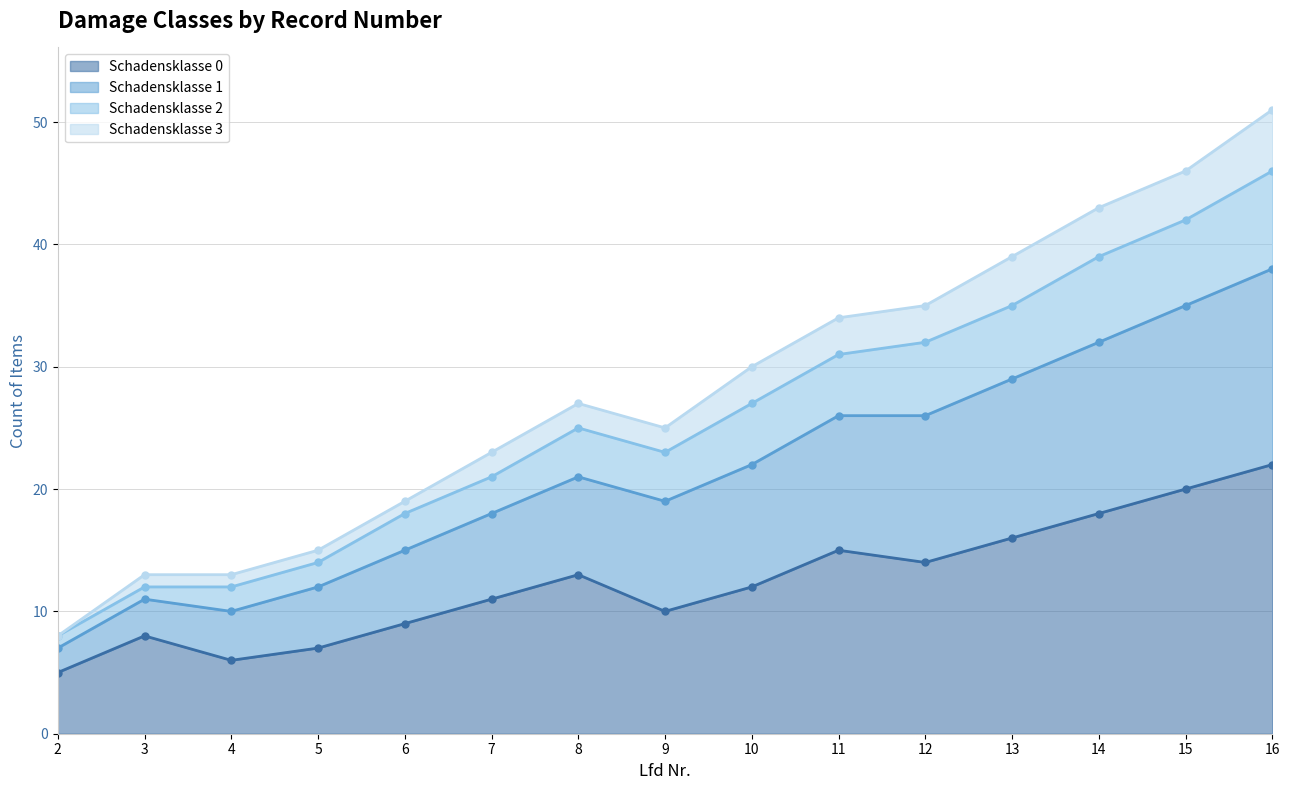

How many series are shown in this chart?

4